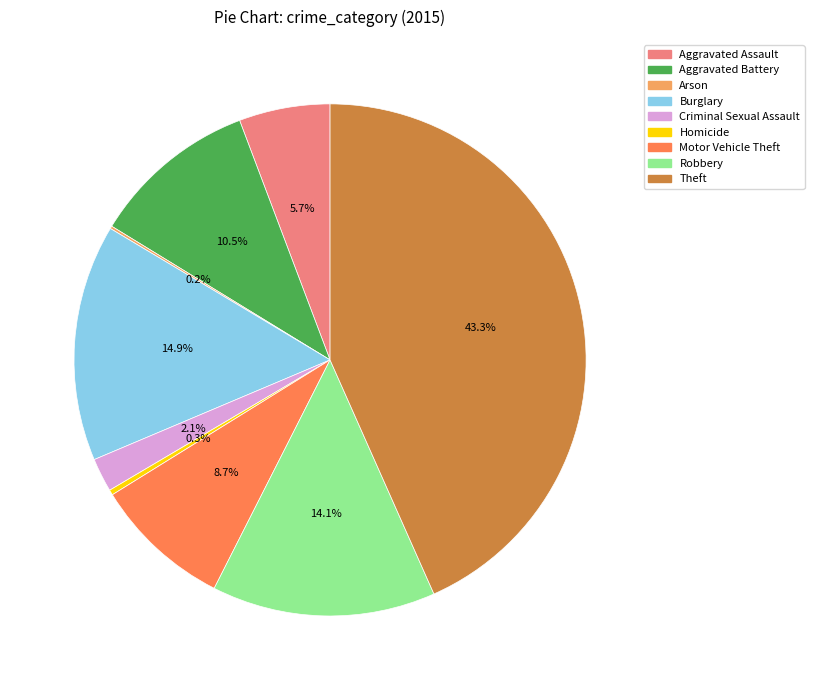

Which category has the biggest portion of the pie?

Theft